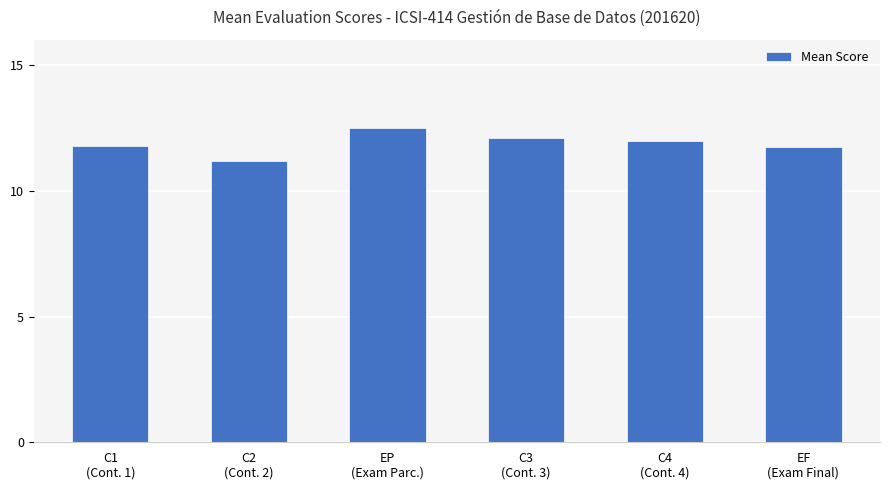

Approximately how many times larger is the value at C4
(Cont. 4) compared to C3
(Cont. 3)?

1.0